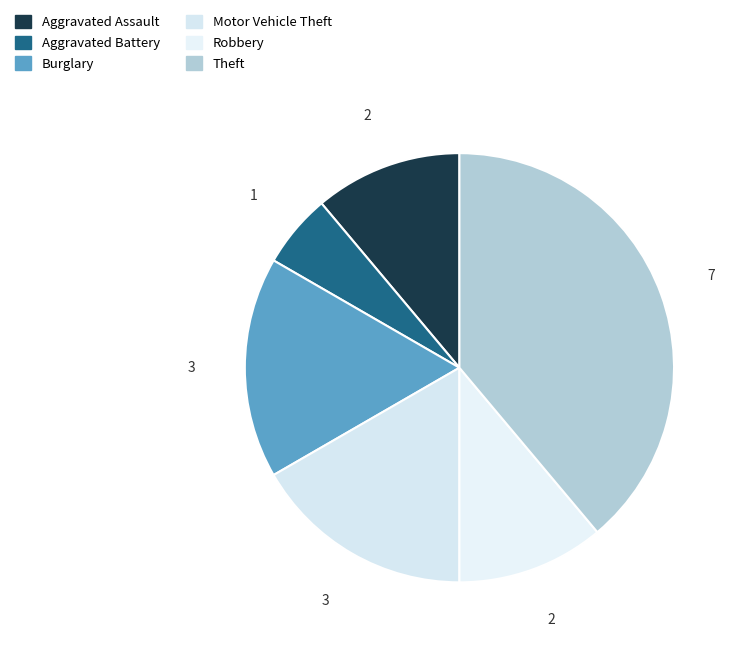

How much of the chart is everything except Aggravated Battery?

94.4%